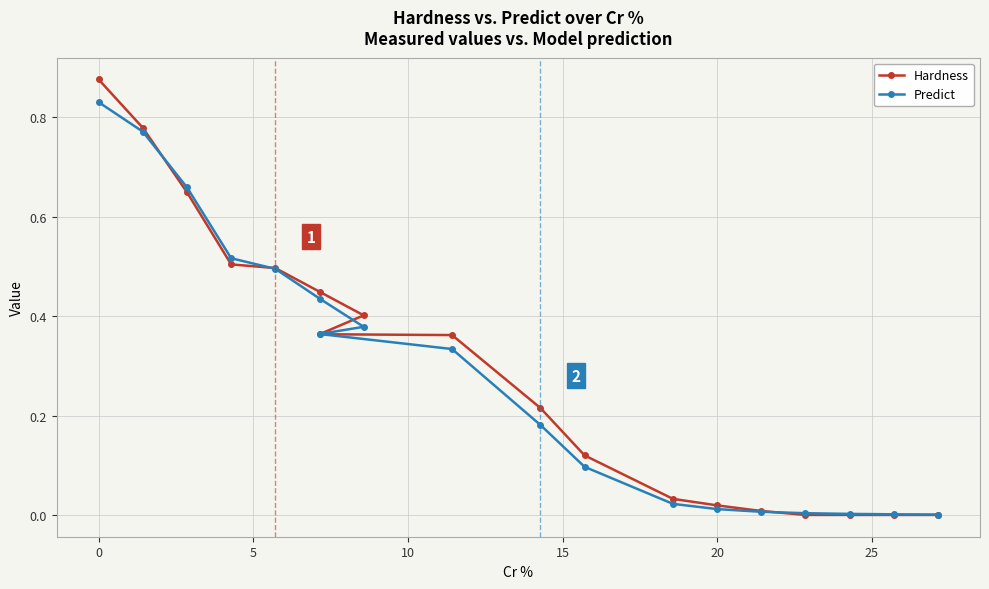

Which series has the largest range (max minus min)?

Hardness